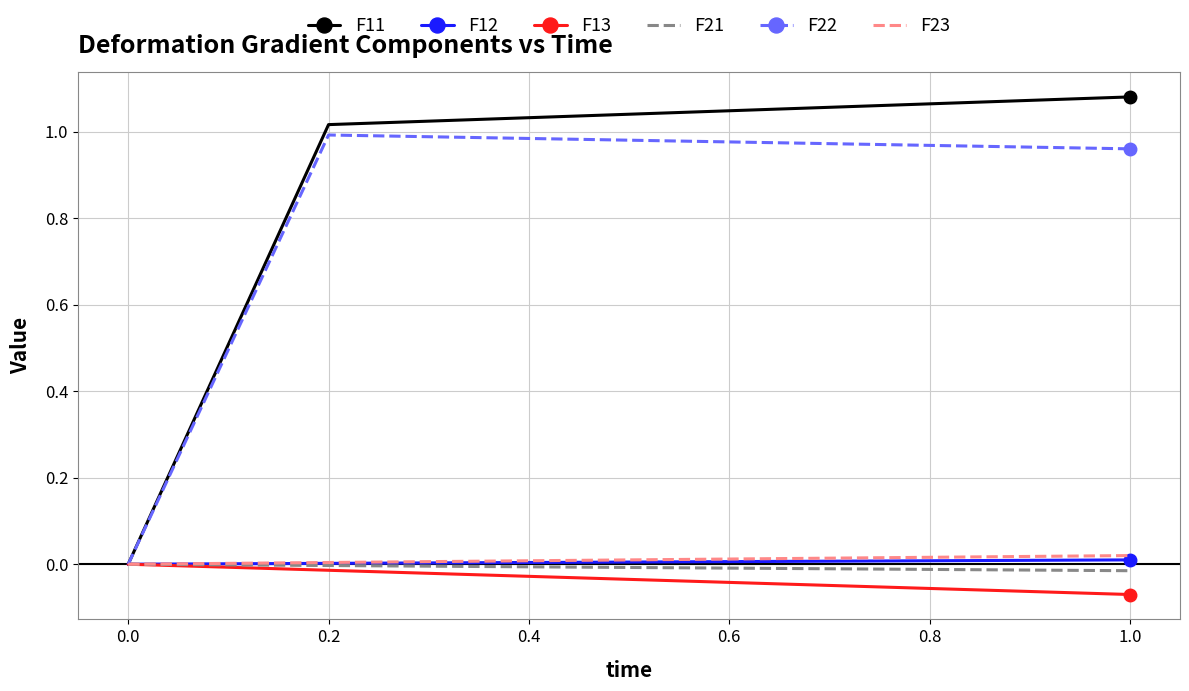

What is the sum of the F22 values at 0.8 and 0.2?

2.0